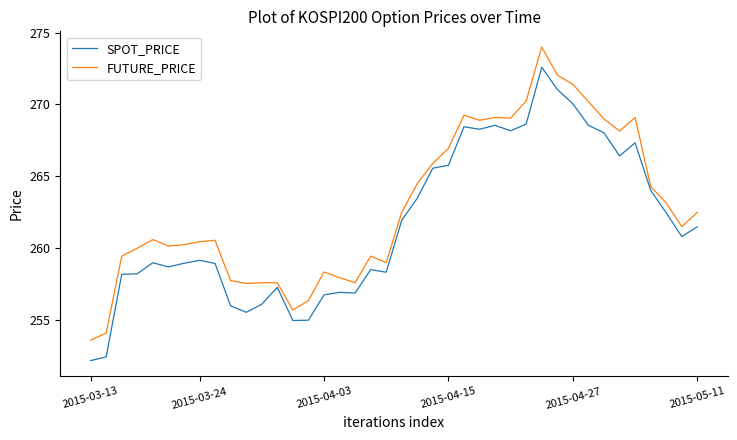

What is the smallest value displayed?

252.2